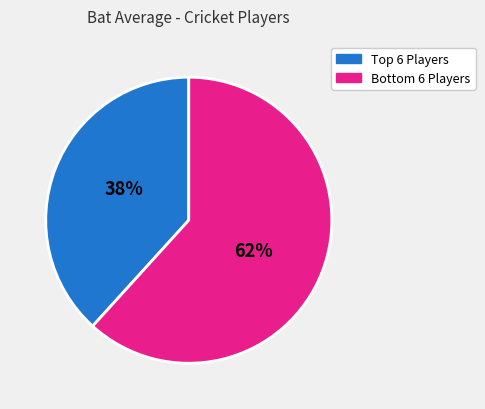

To the nearest percent, what is the average slice percentage?

50%